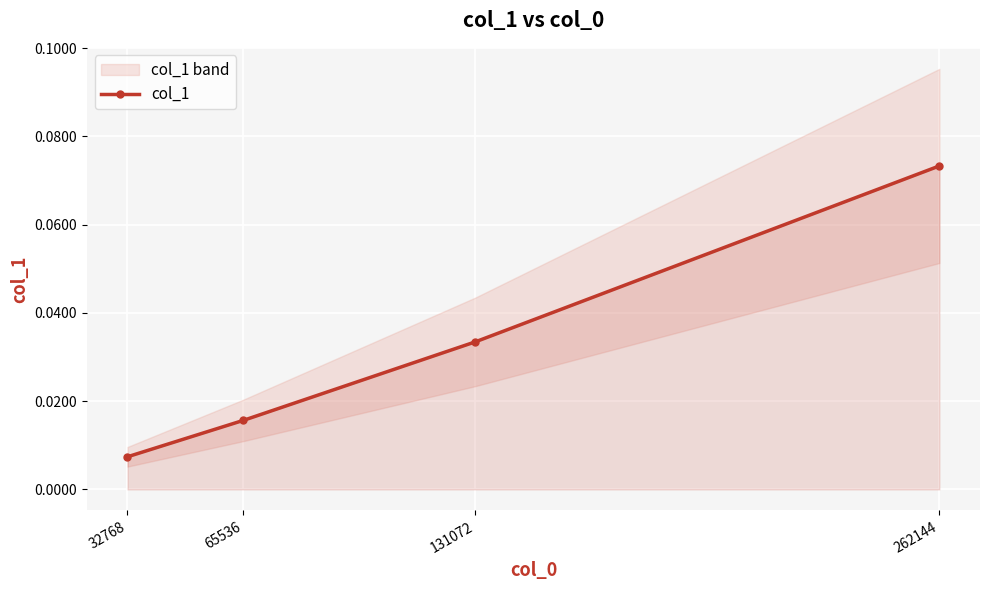

Rank the categories by value from highest to lowest.

262144, 131072, 65536, 32768